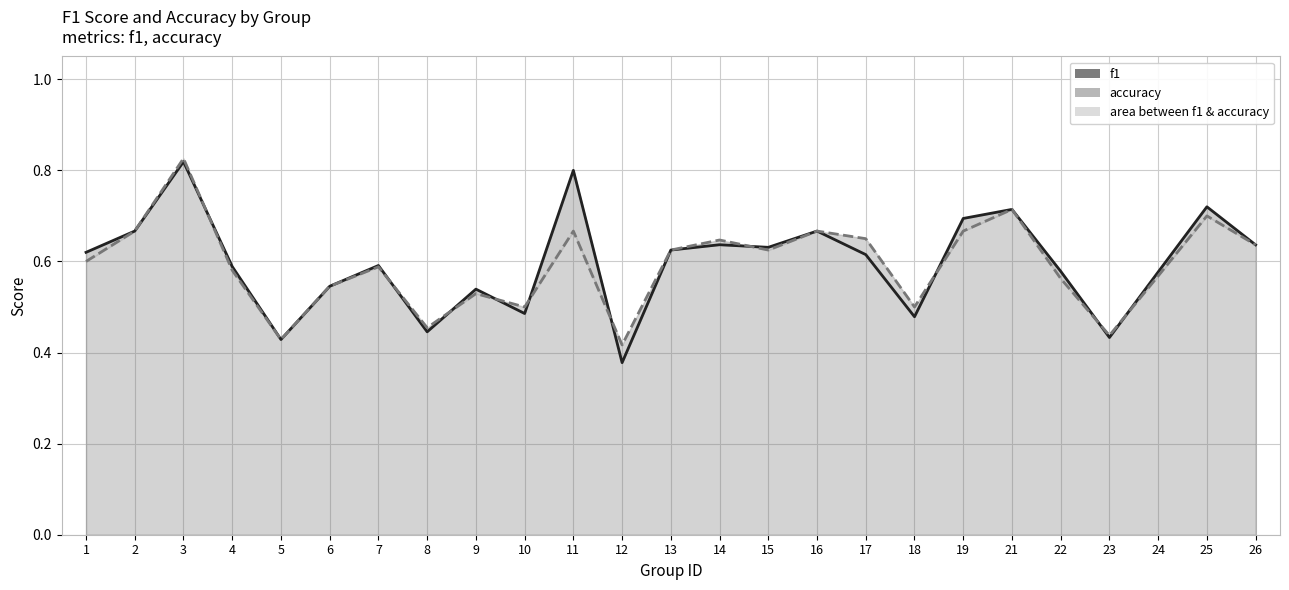

How many times do accuracy and f1 cross each other?

10